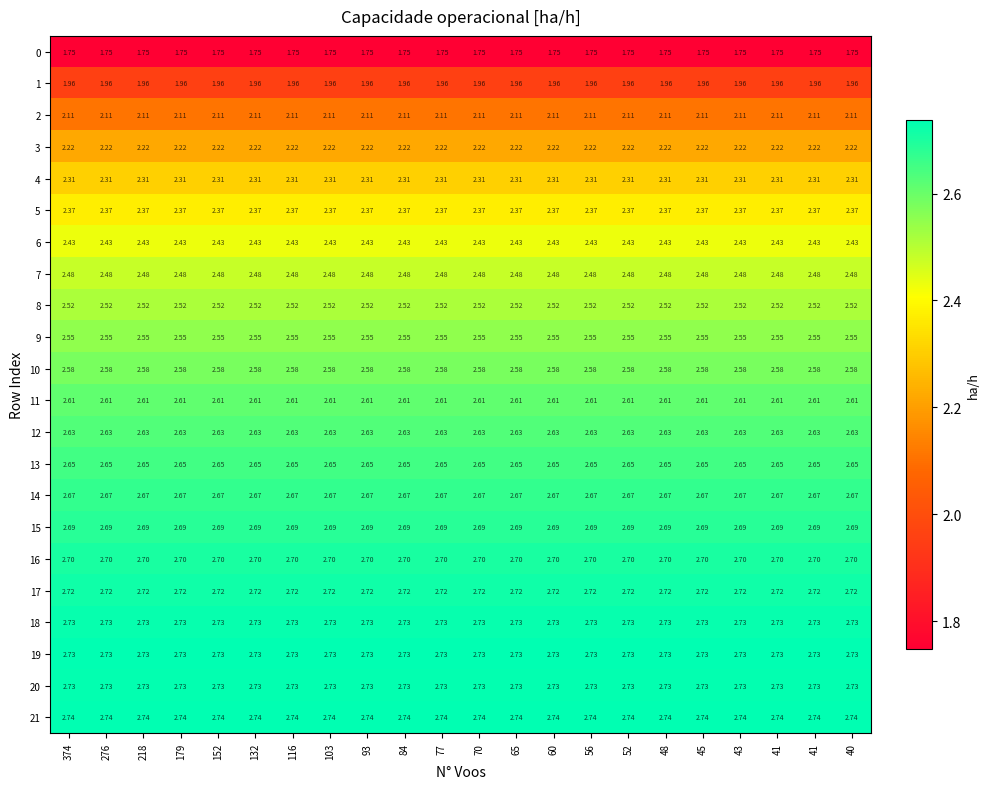

How many distinct data groups are displayed?

22